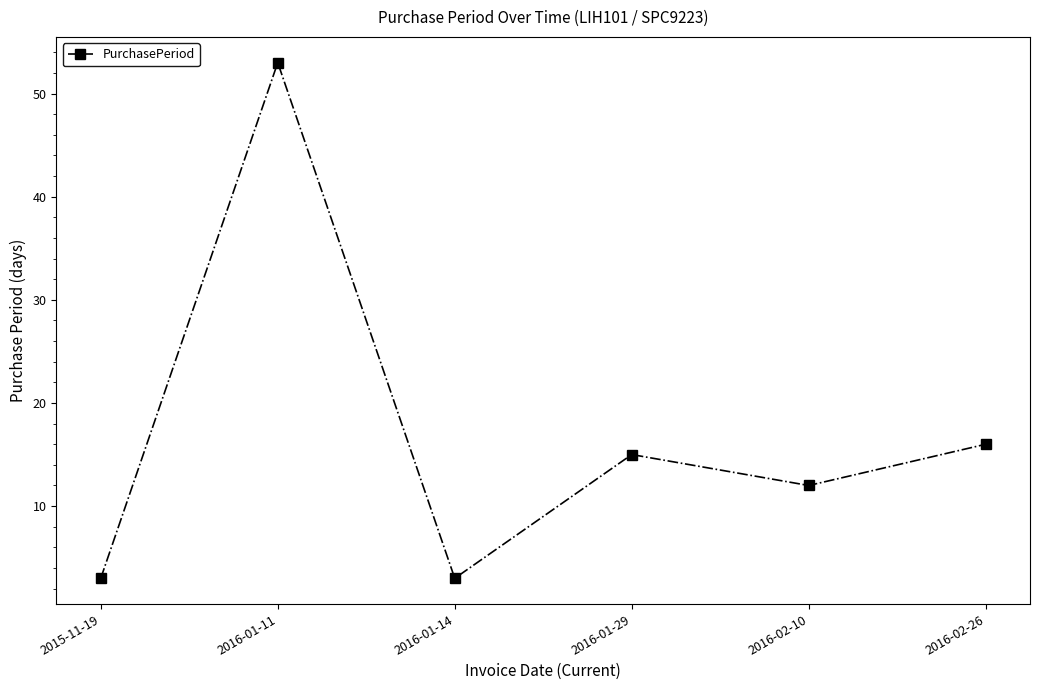

What is the smallest value displayed?

3